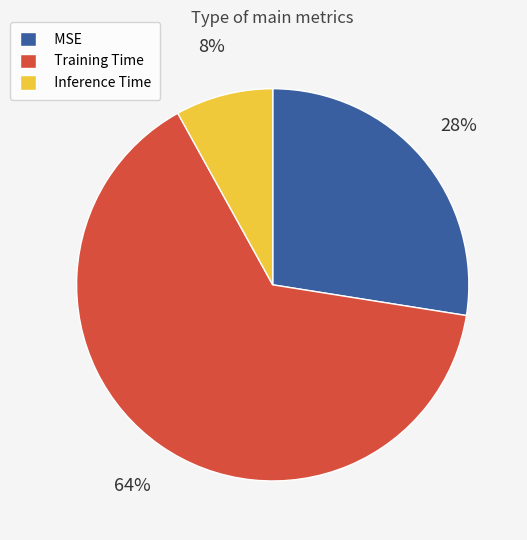

The Training Time slice represents 64% of the pie. True or false?

True